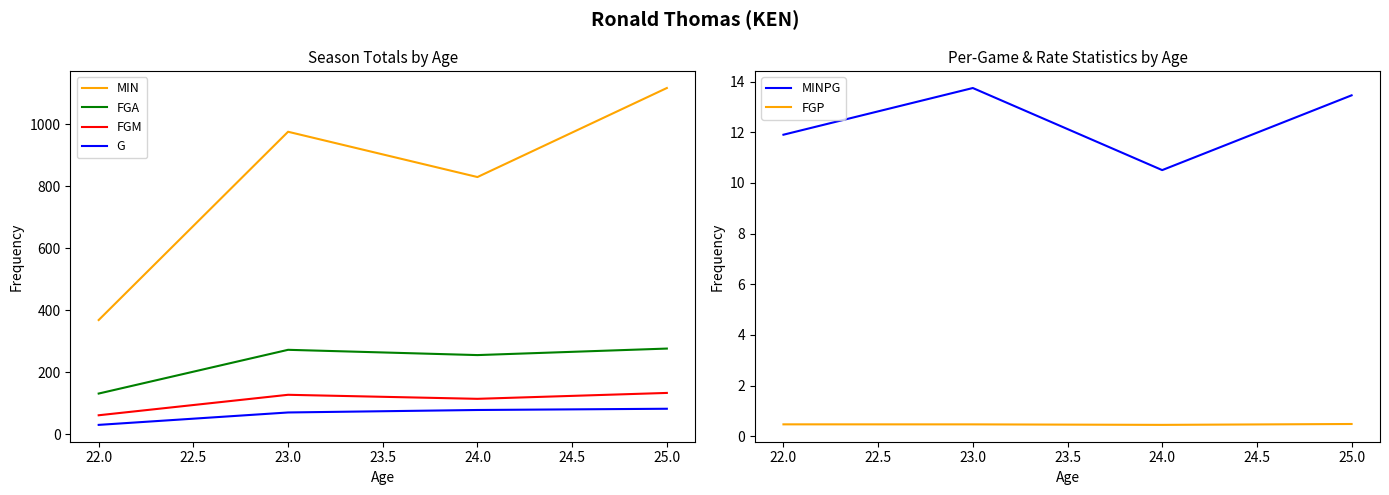

What are all the series names shown in the legend?

MIN, FGA, FGM, G, MINPG, FGP